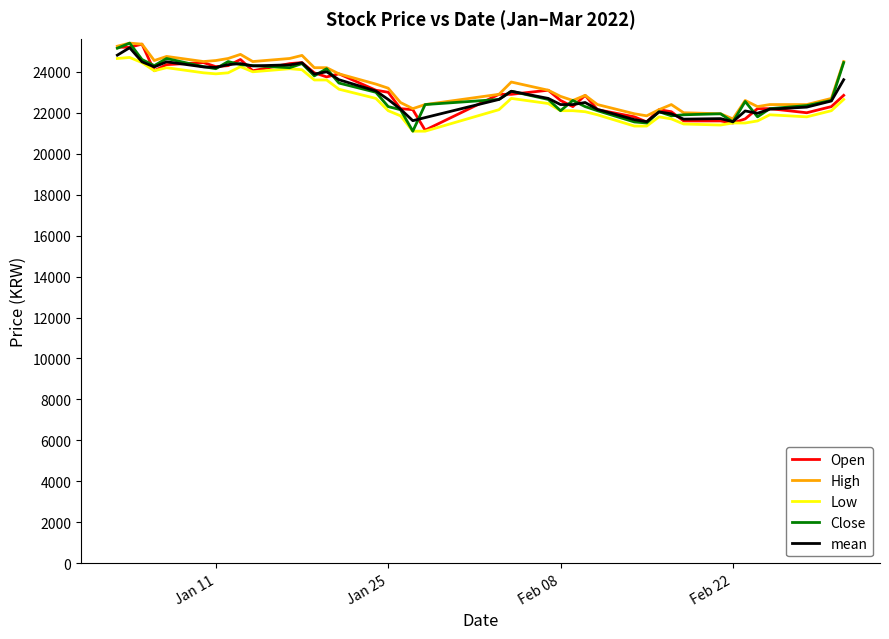

What is the highest value of the mean series?

25175